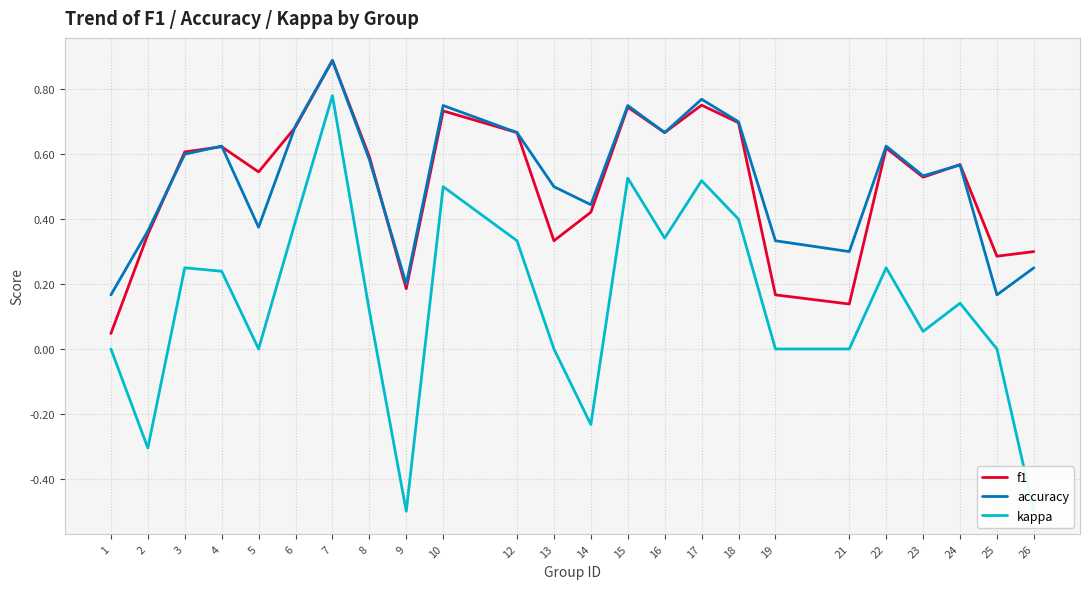

Which category has the highest value in the kappa series?

7